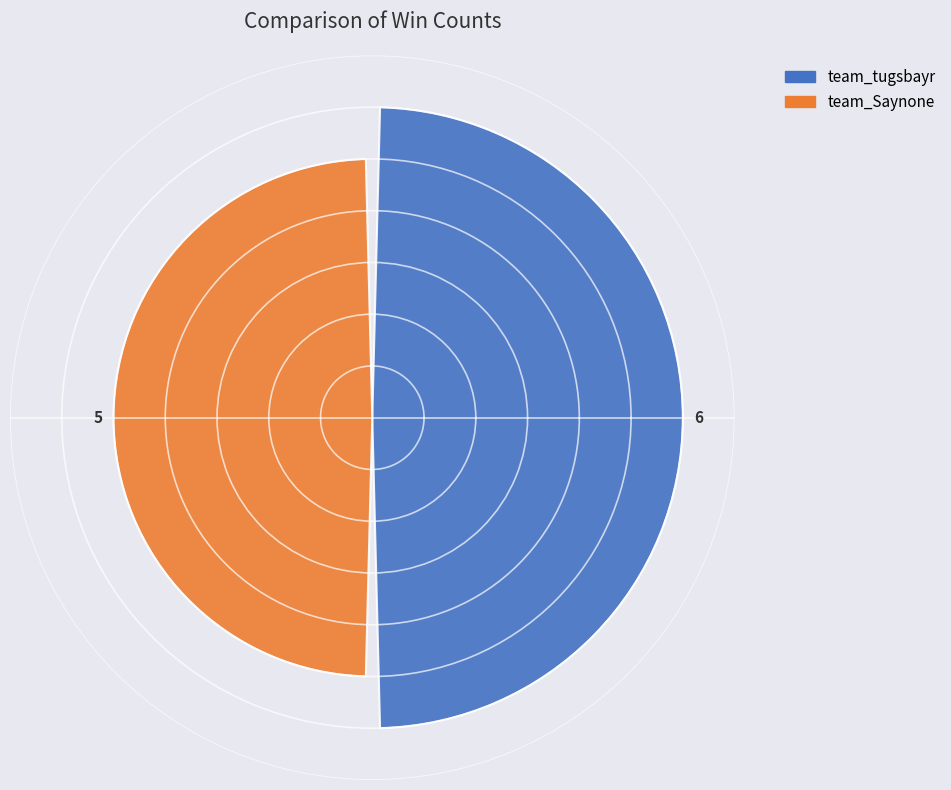

What is the sum of all values?

11